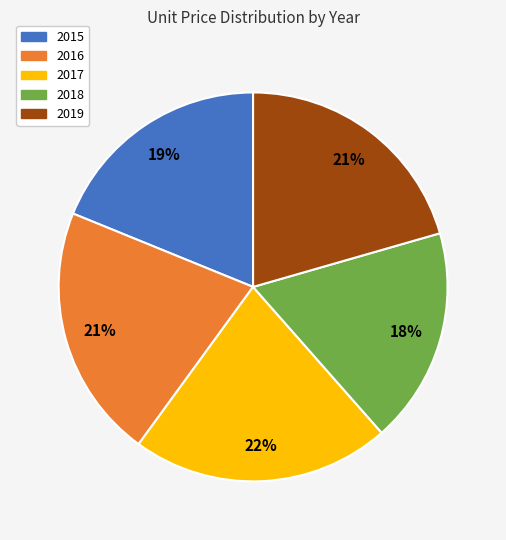

What percentage is the 2016 slice, to the nearest percent?

21%